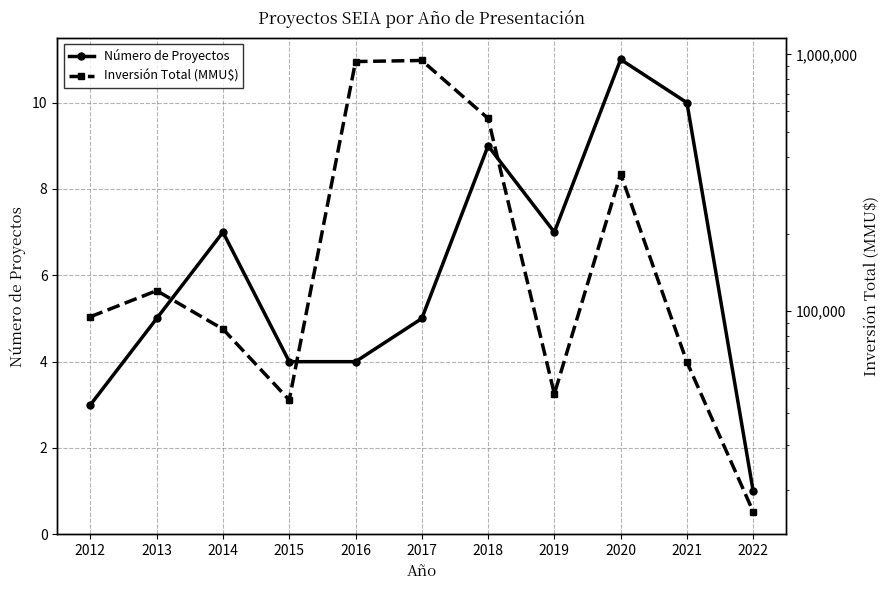

Is it true that Inversión Total (MMU$) equals 163988 at 2018?

False